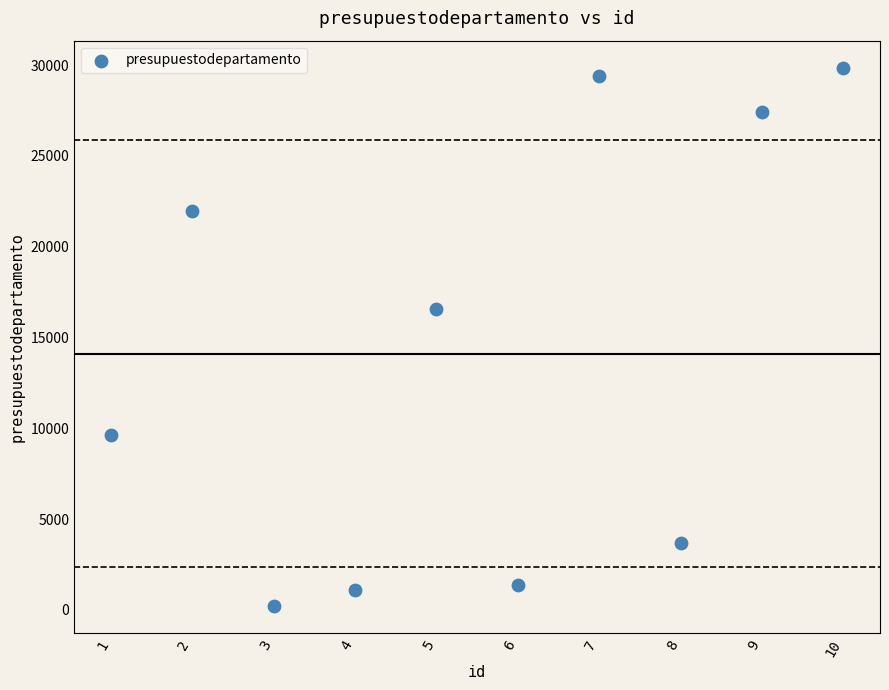

What is the average Y value?

14108.5